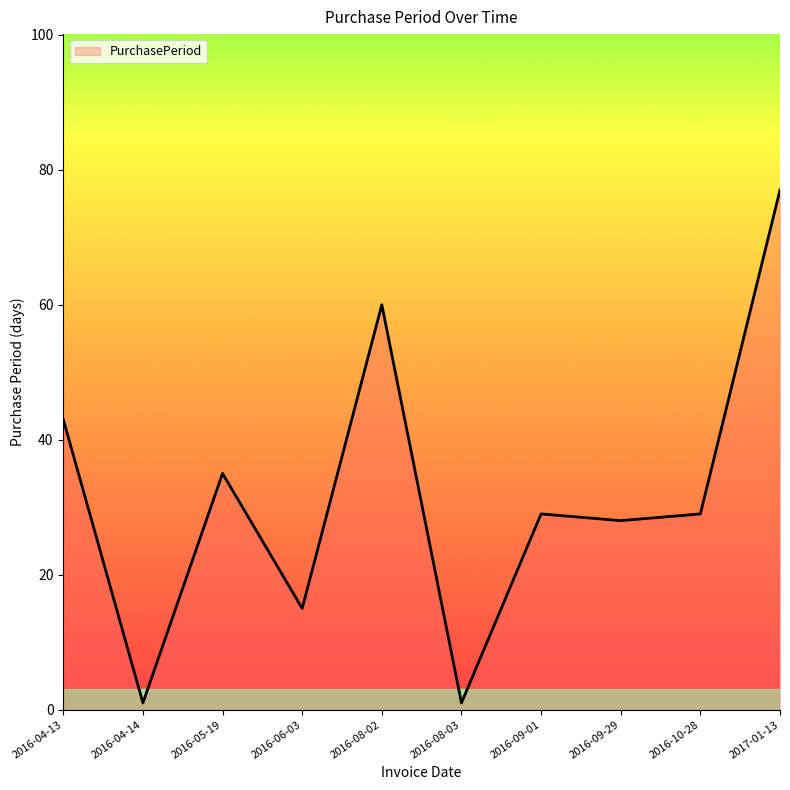

The chart shows a value of 43 at 2016-04-13. True or false?

True